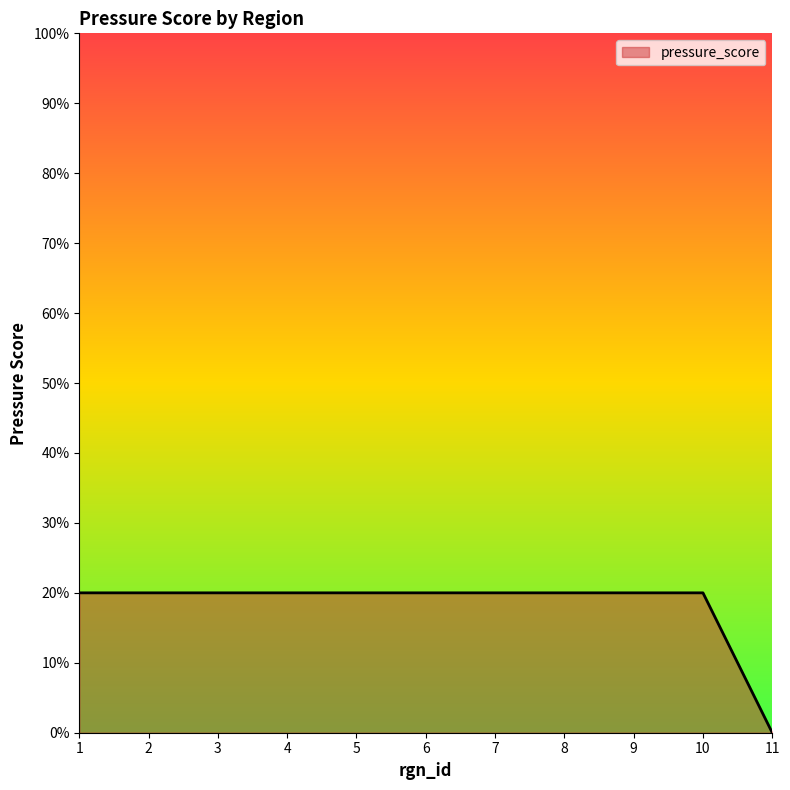

Does the chart have visible grid lines?

No